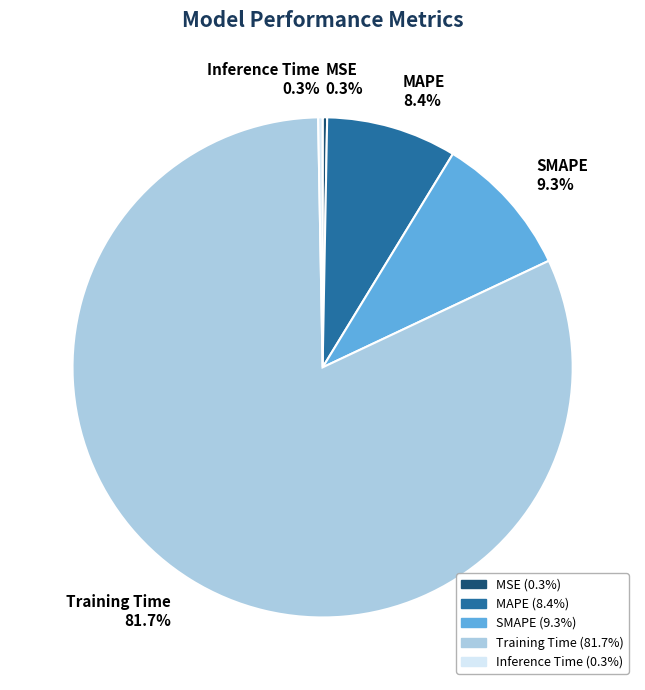

Which slice represents more than half of the pie?

Training Time